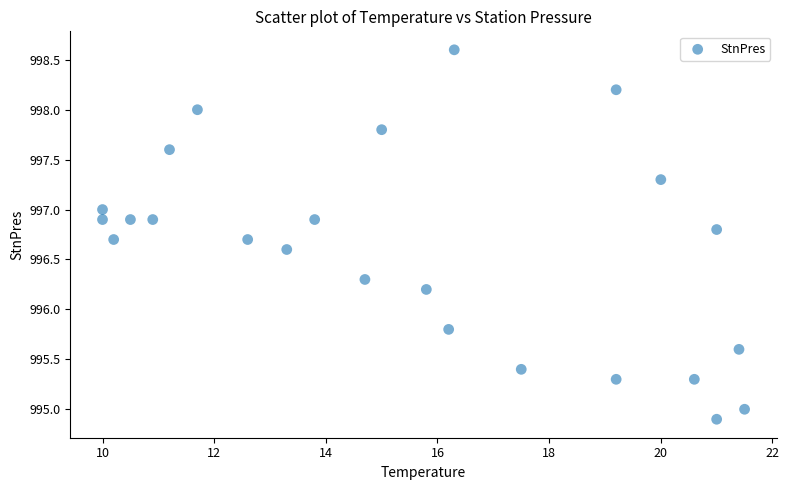

What is the range of X values (max minus min)?

11.5